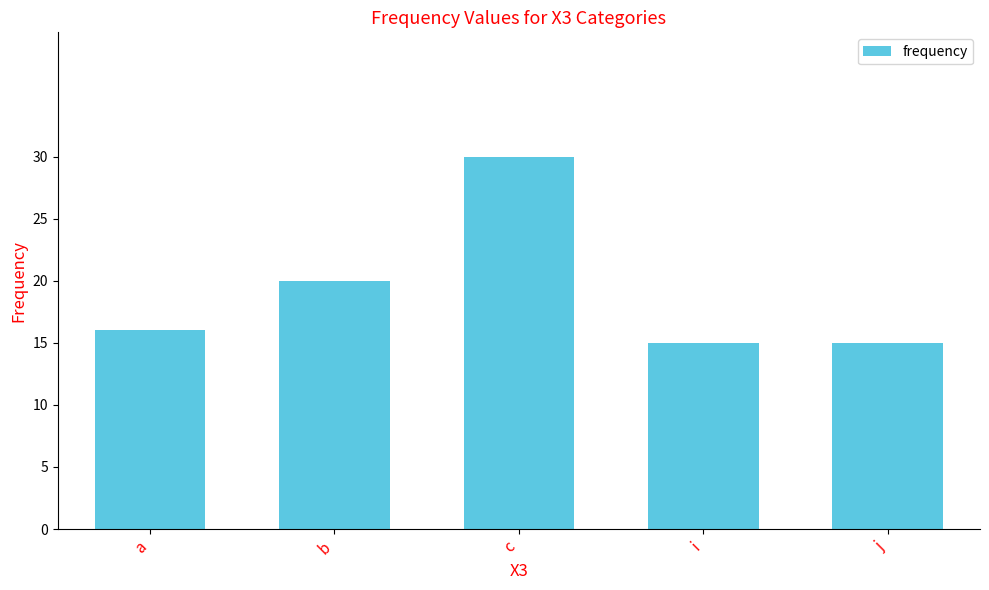

How many categories are shown in the chart?

5